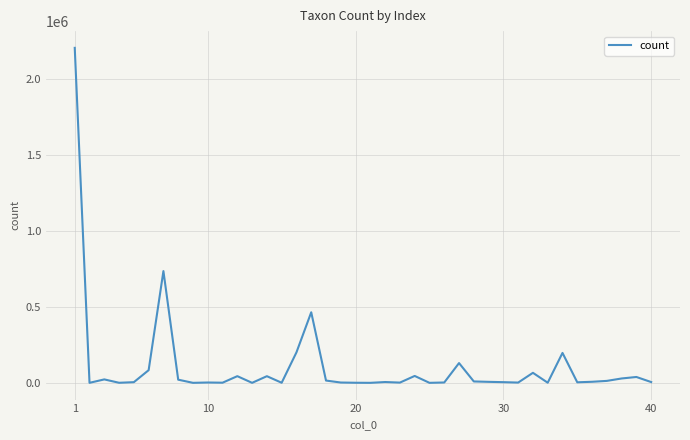

What is the difference between the maximum and minimum values?

2201608.1